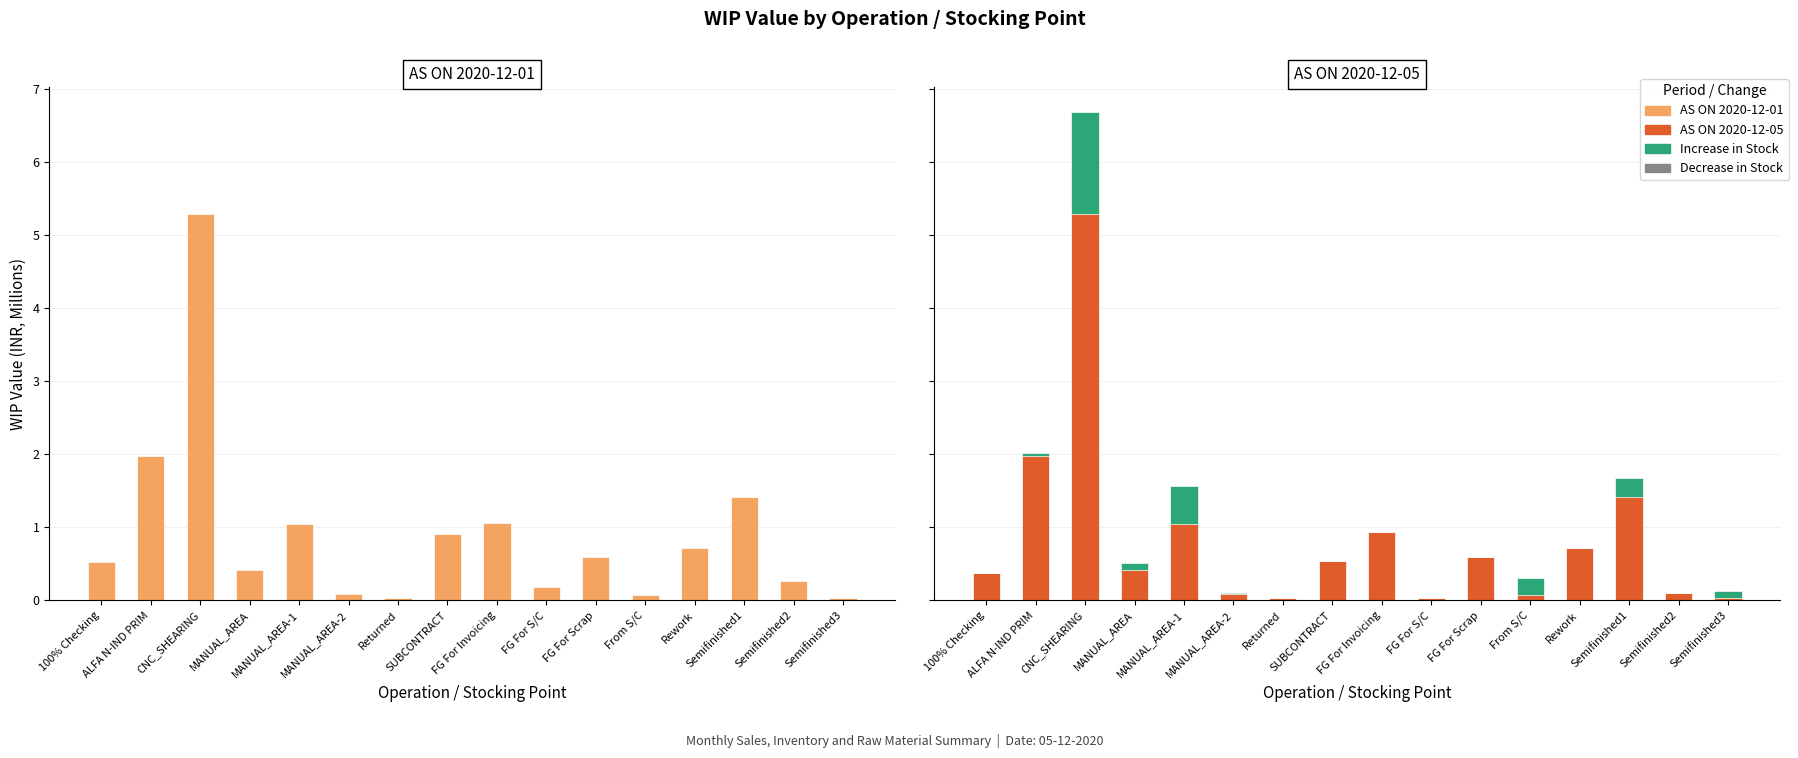

True or false: Increase has a value of 0.0 at Returned.

True